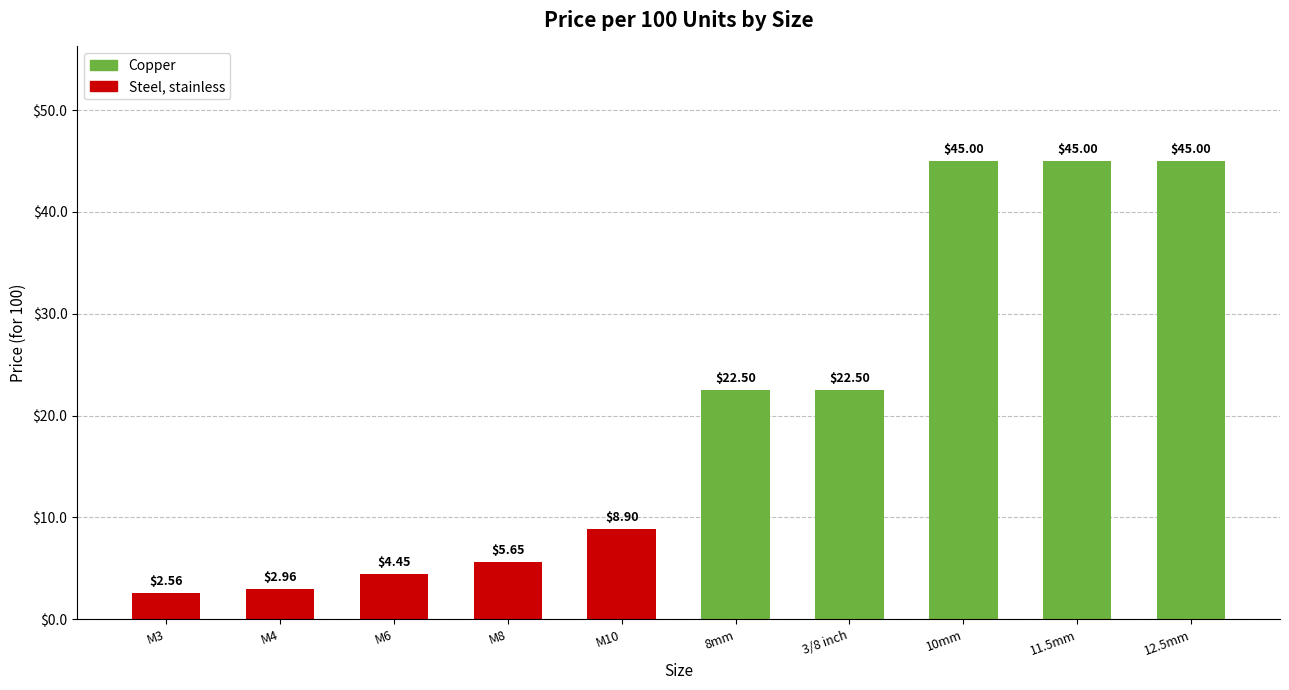

What is the ratio of the value at 10mm to the value at 8mm?

2.0